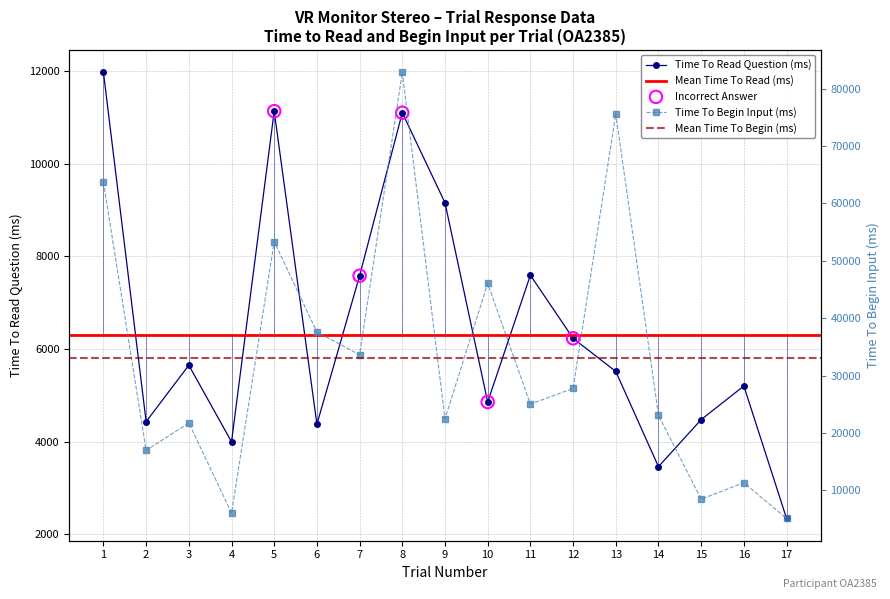

Which series has the widest spread of Y values?

TimeToBeginInput